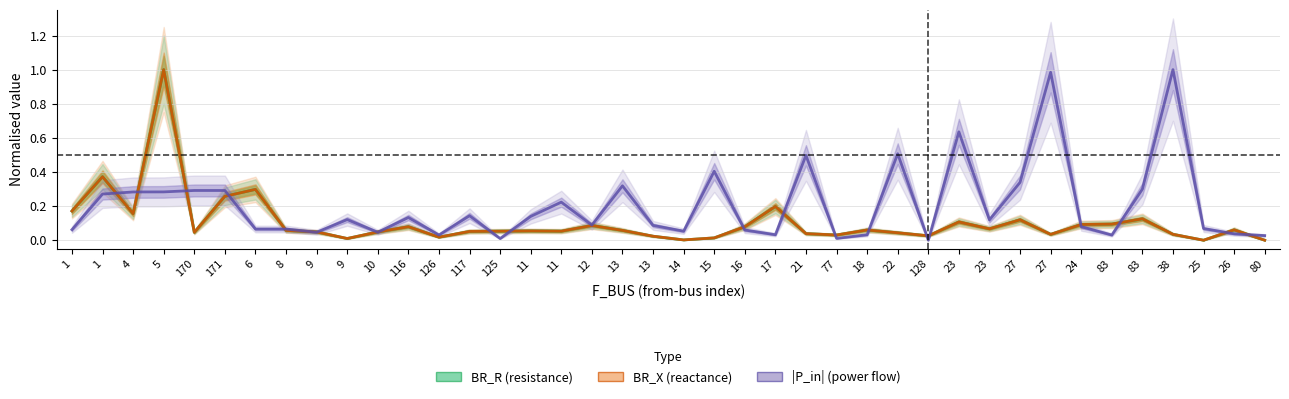

How many values in the |P_in| (power flow) series exceed 0?

39